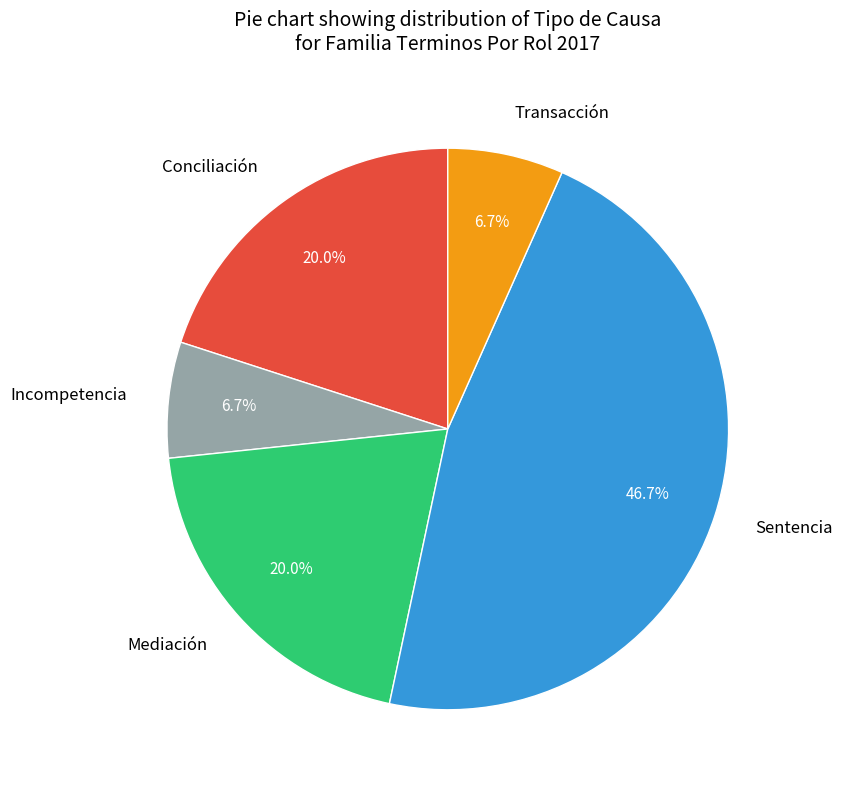

Which has a higher value, Incompetencia or Mediación?

Mediación